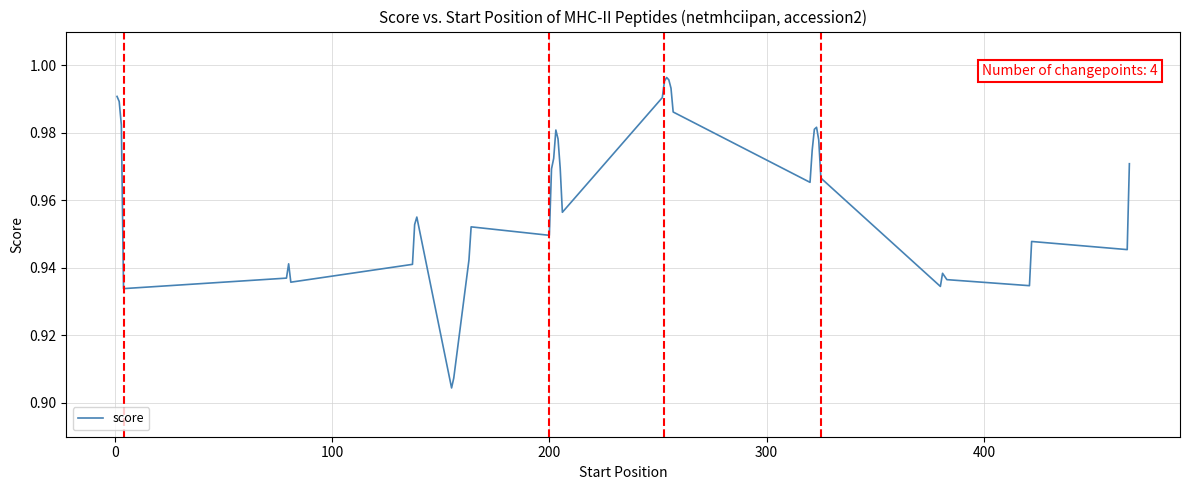

True or false: there are more than 2 points higher than both neighbors.

True